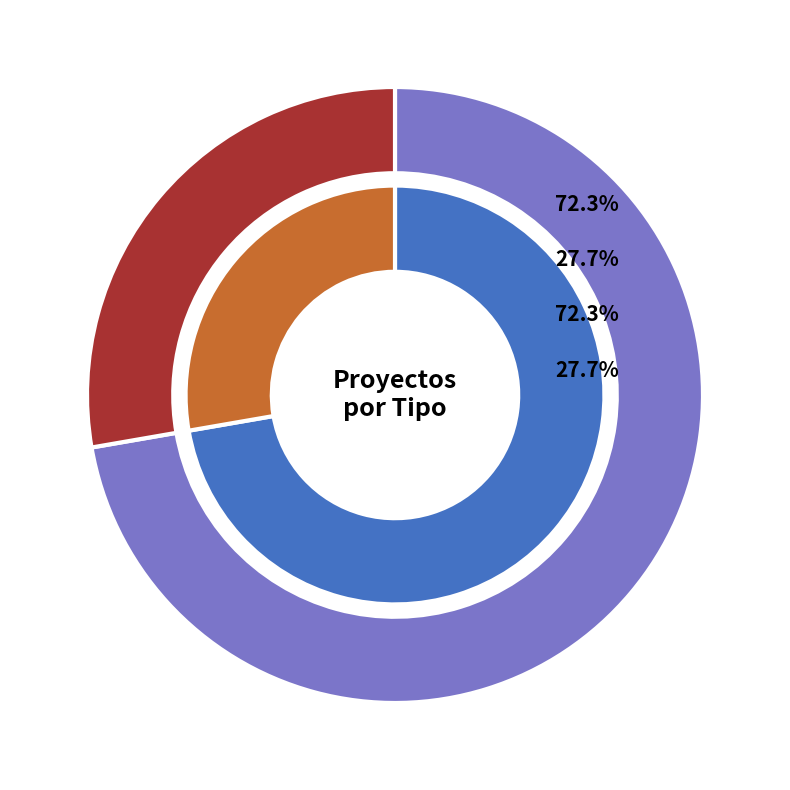

How many segments does this pie chart have?

2